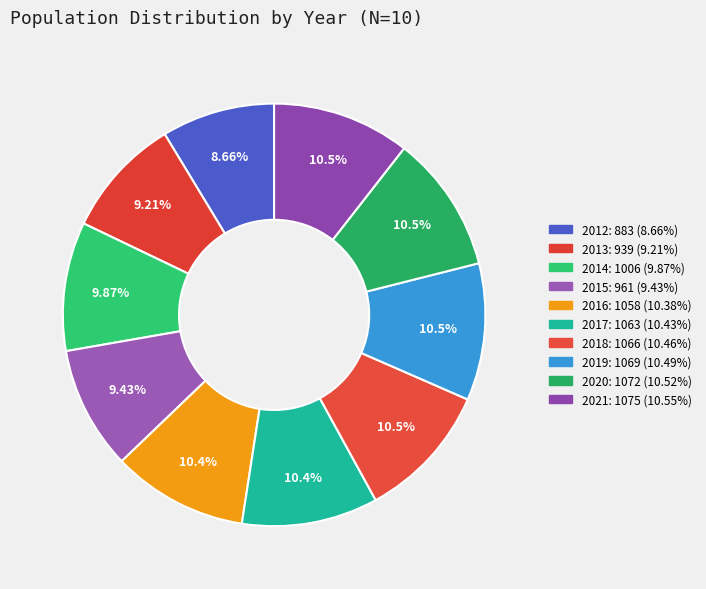

What percentage is NOT represented by 2017?

89.6%